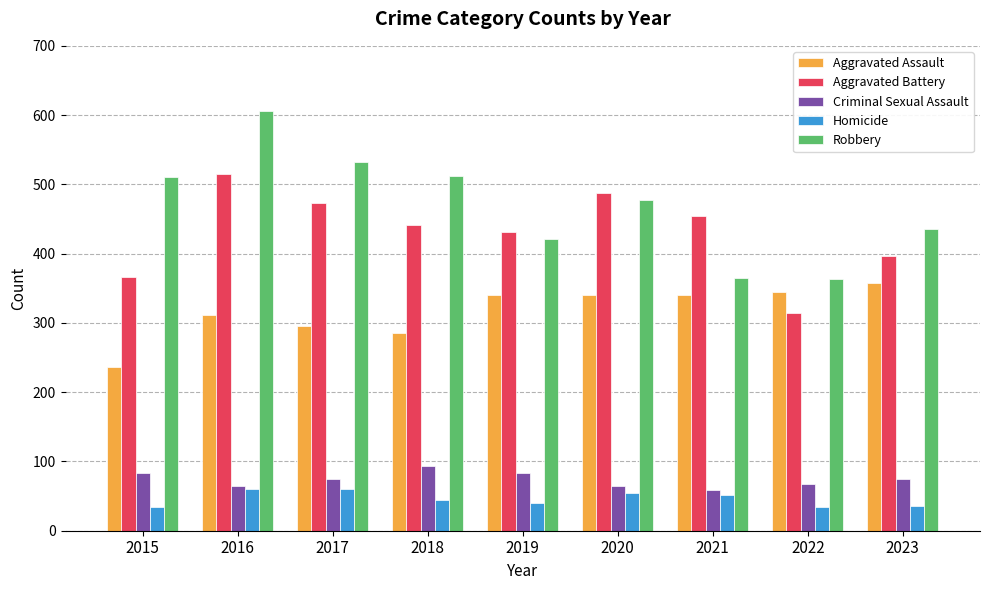

What is the maximum value shown in the chart?

606